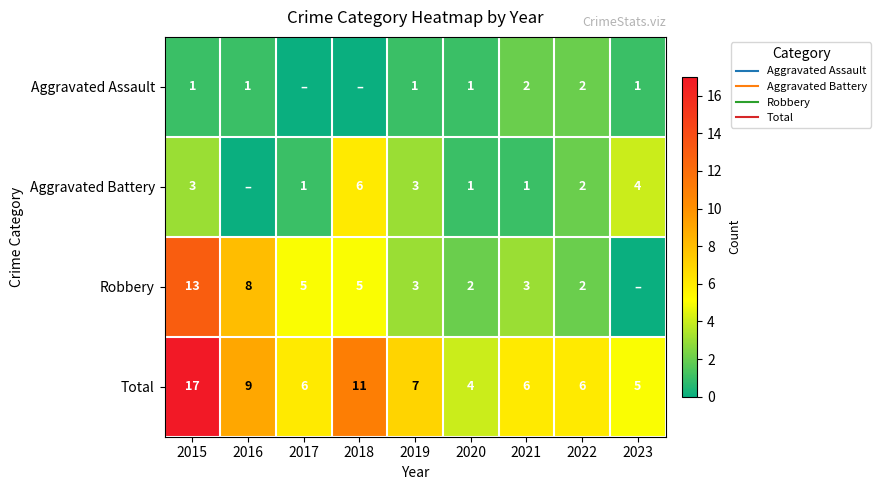

List the labels in order of Aggravated Assault value, largest first.

2021, 2022, 2015, 2016, 2019, 2020, 2023, 2017, 2018